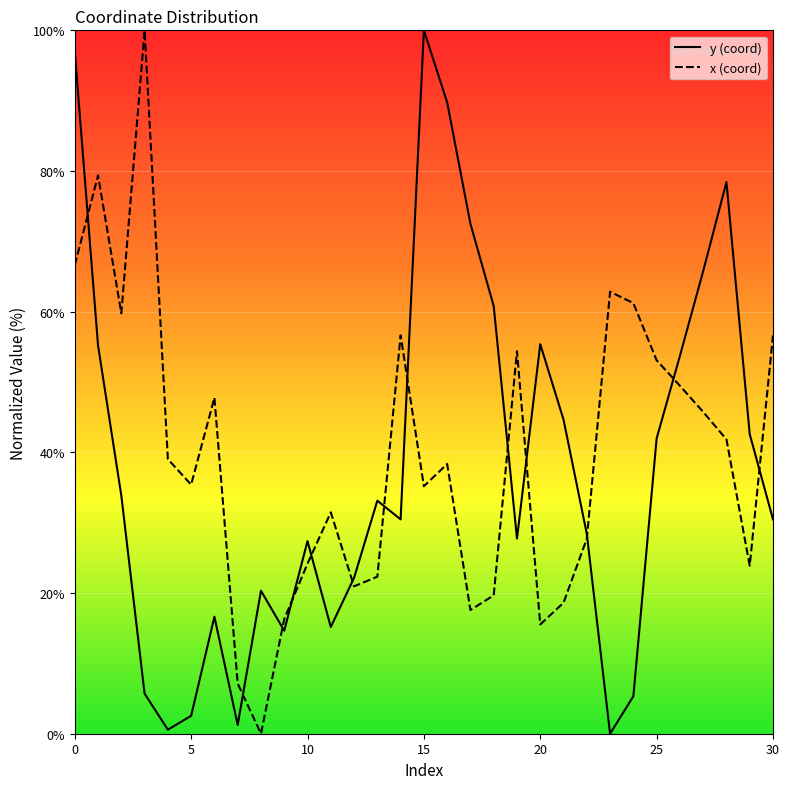

True or false: x has a value of 7.1 at 7.

True